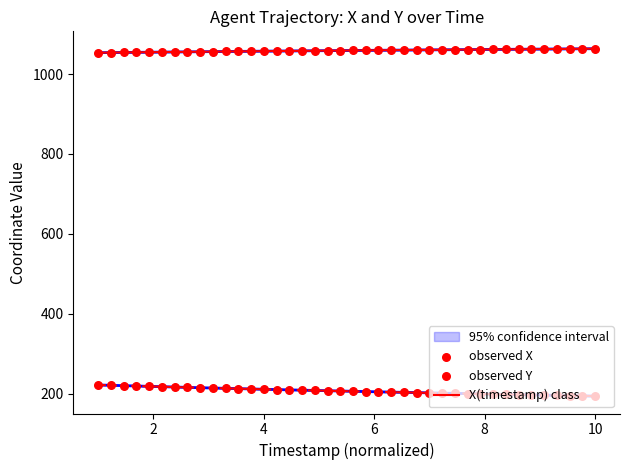

Which series reaches the maximum Y coordinate?

X